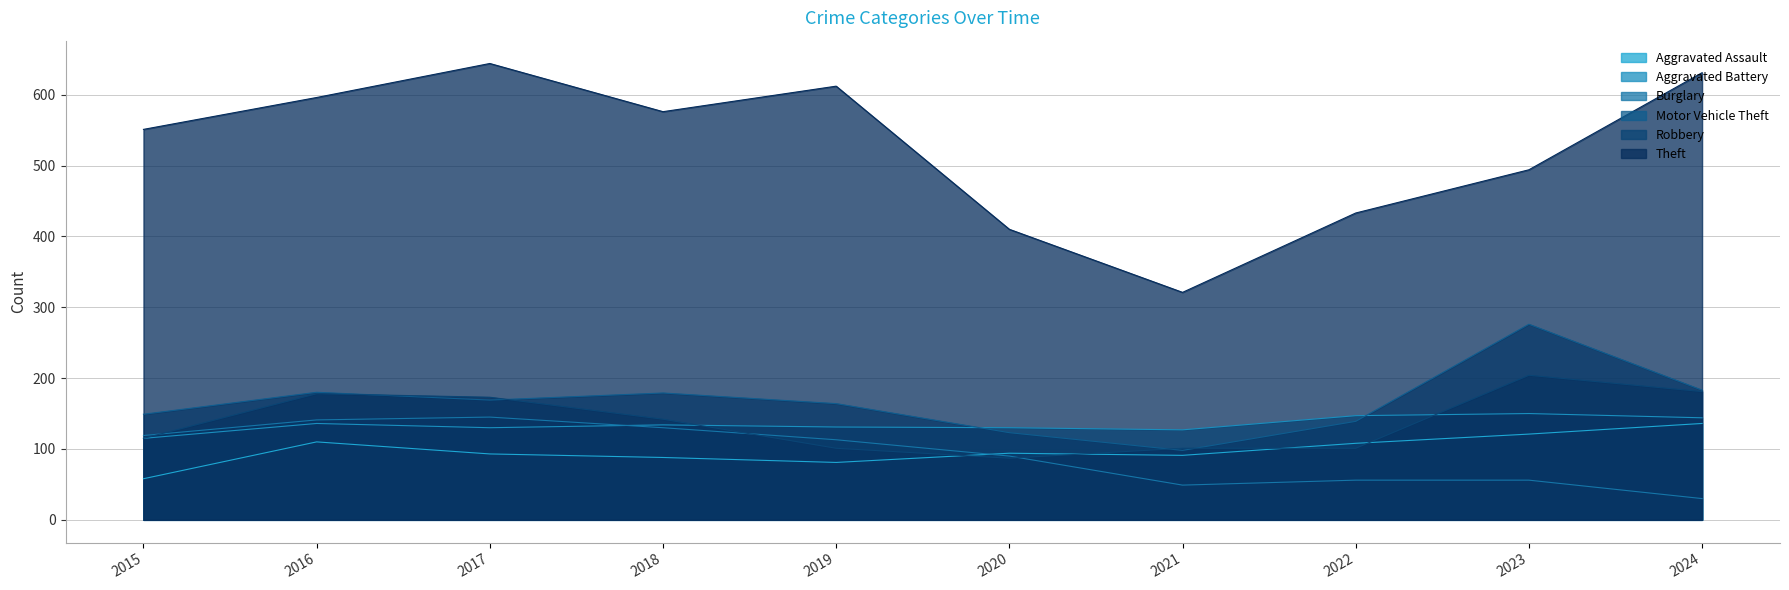

Where is the first local minimum for Aggravated Assault?

2019